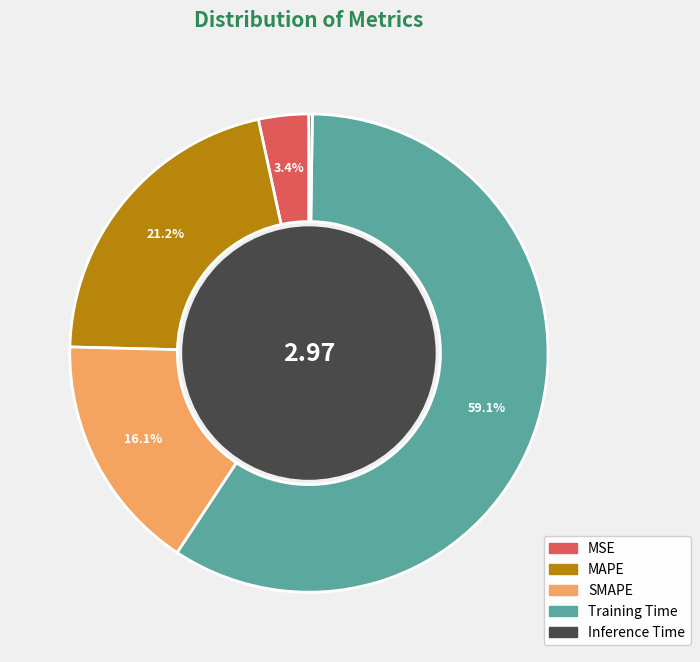

Which category has the biggest portion of the pie?

Training Time